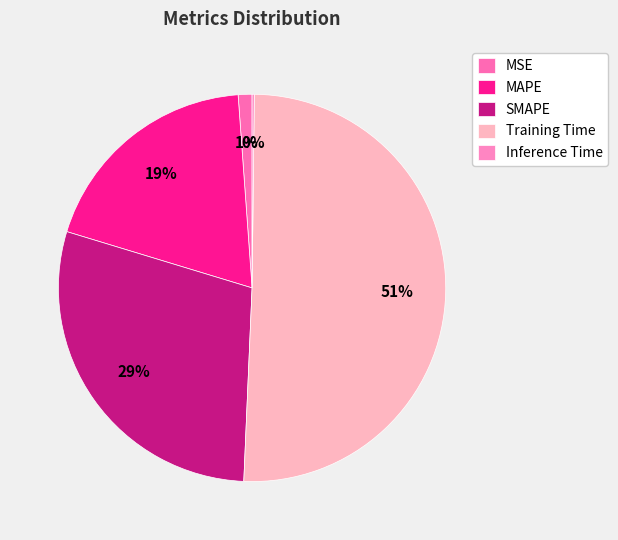

Is the sum of Training Time and SMAPE greater than half?

Yes